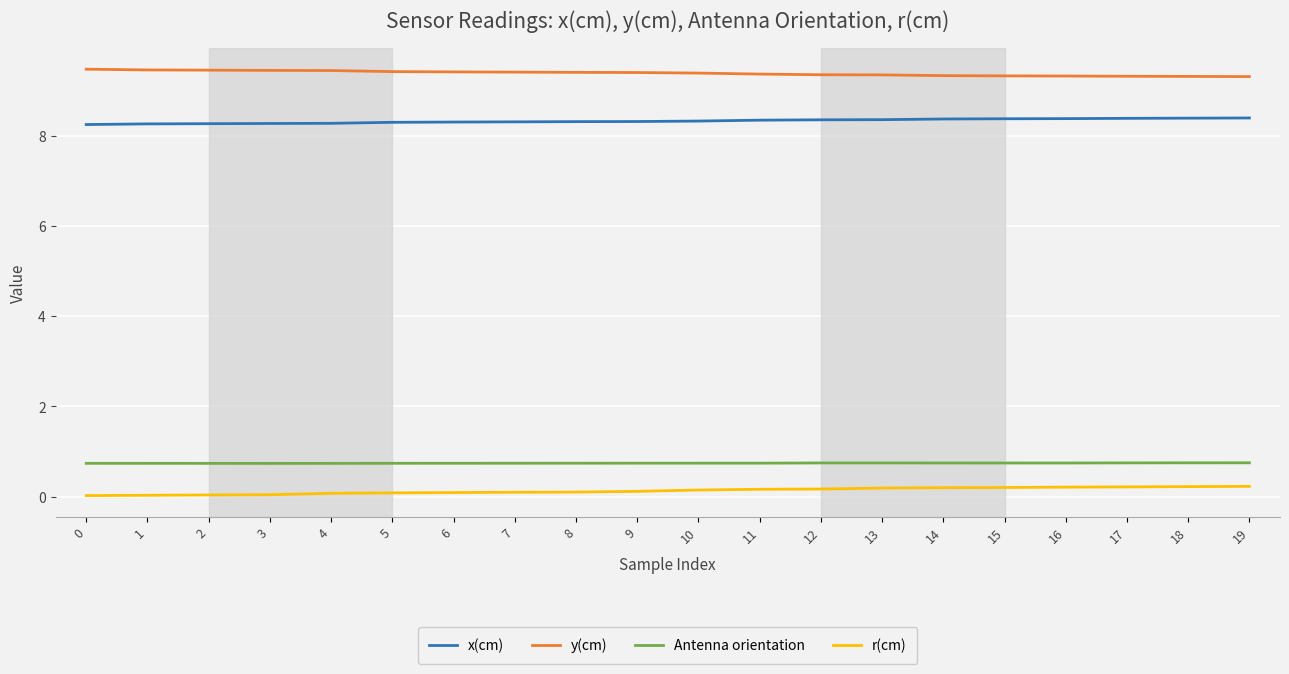

Is it true that y(cm) equals 13.8 at 10?

False